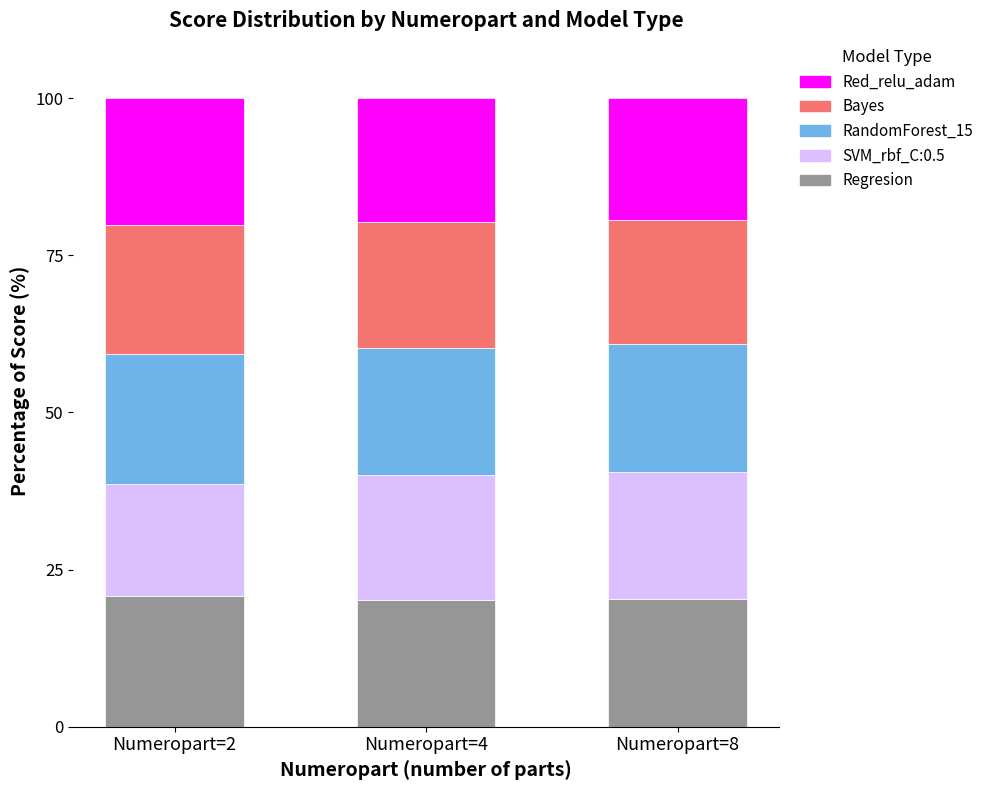

Read the Regresion value at Numeropart=8.

20.4